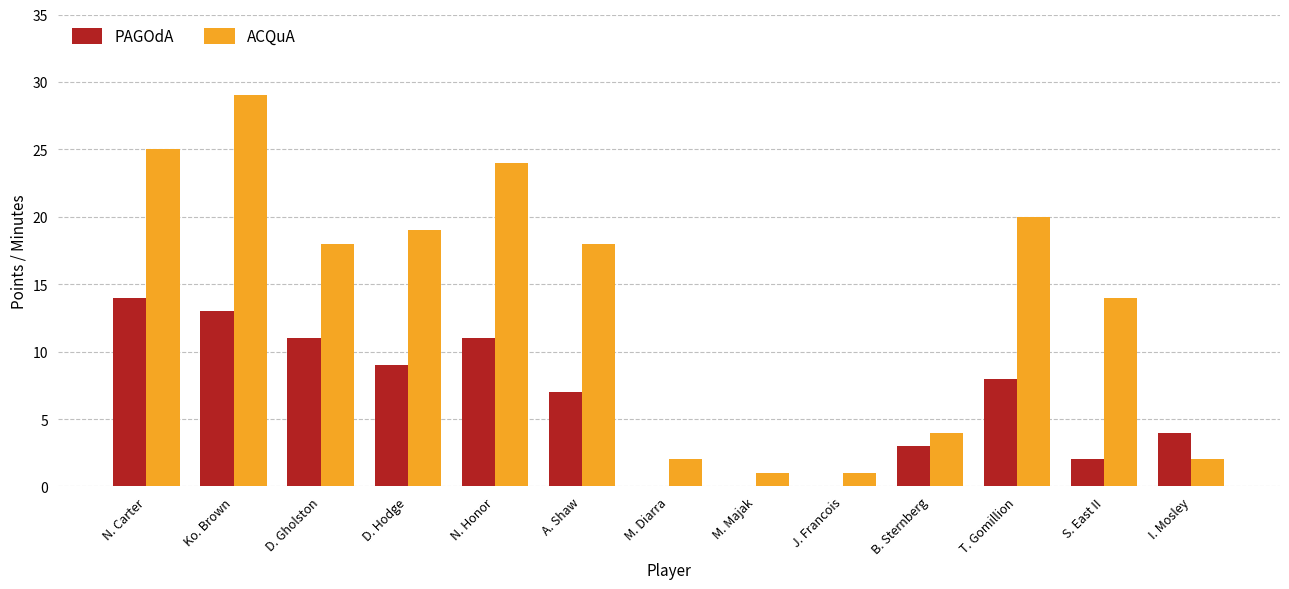

How many categories are shown in the chart?

13